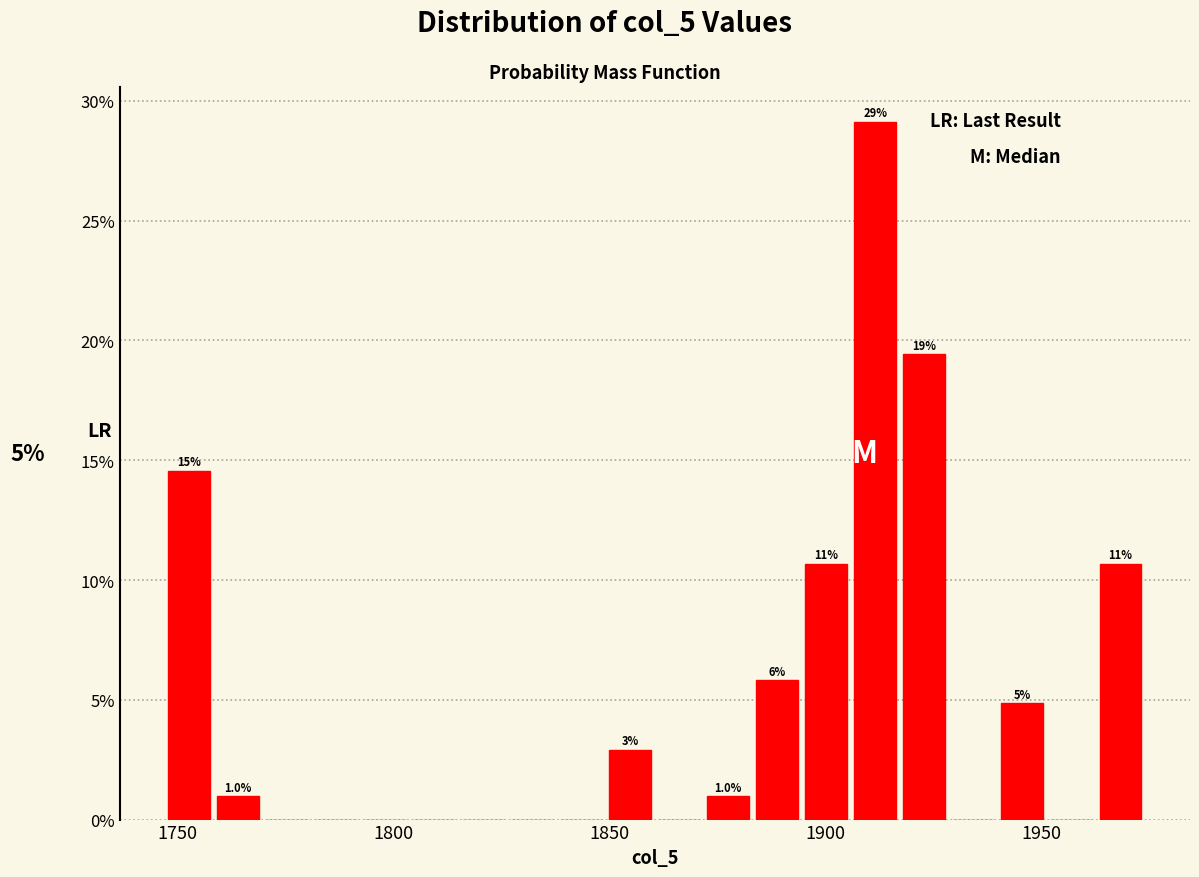

Read against the x-axis, roughly where is the centre of the tallest bar?

1910